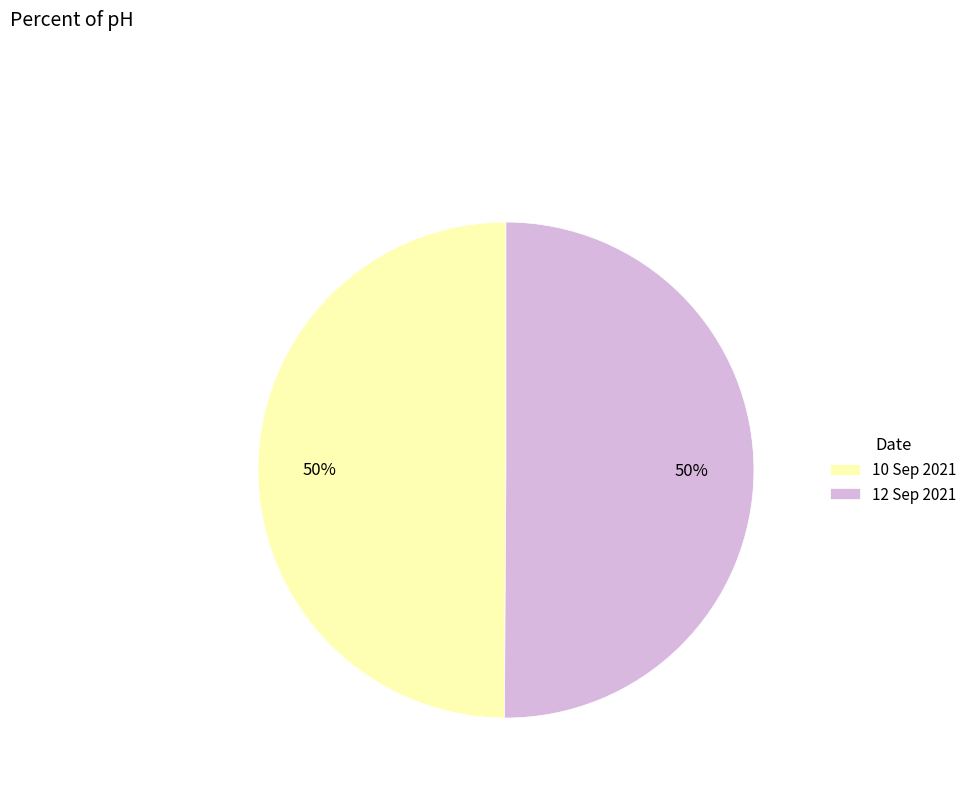

Count the number of slices in the pie.

2